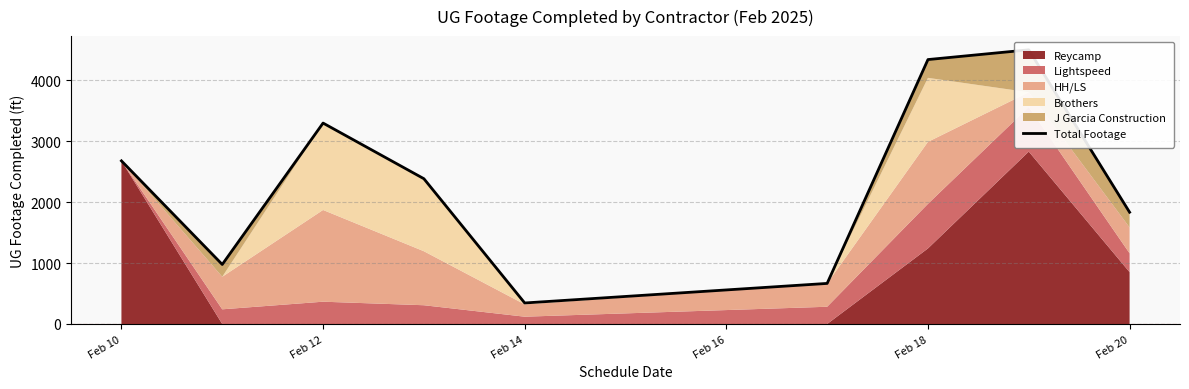

How many data points are above 2384?

4